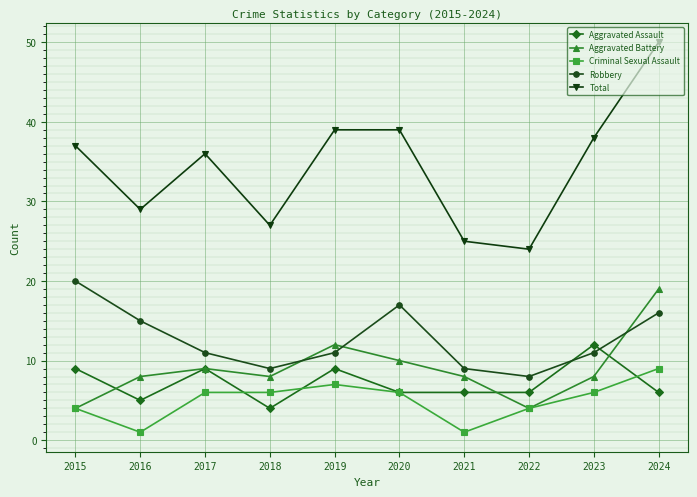

What is the average value of the Aggravated Assault series?

7